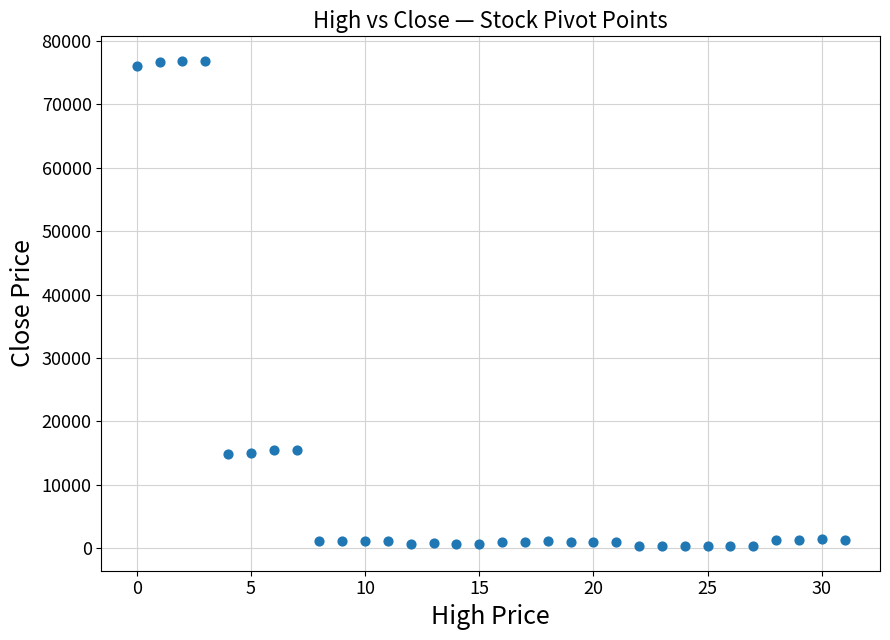

What is the range of Y values (max minus min)?

76639.1